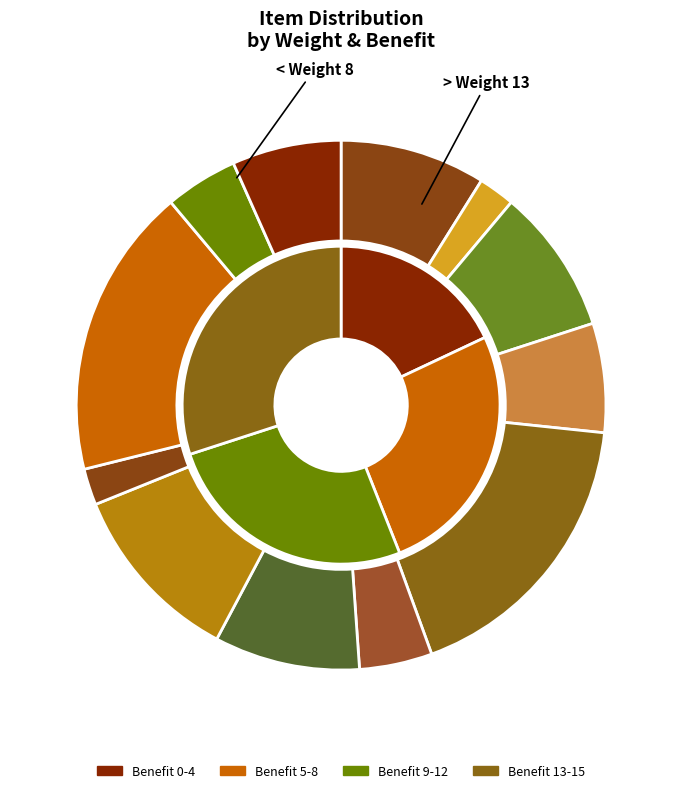

How many slices are in this pie chart?

12